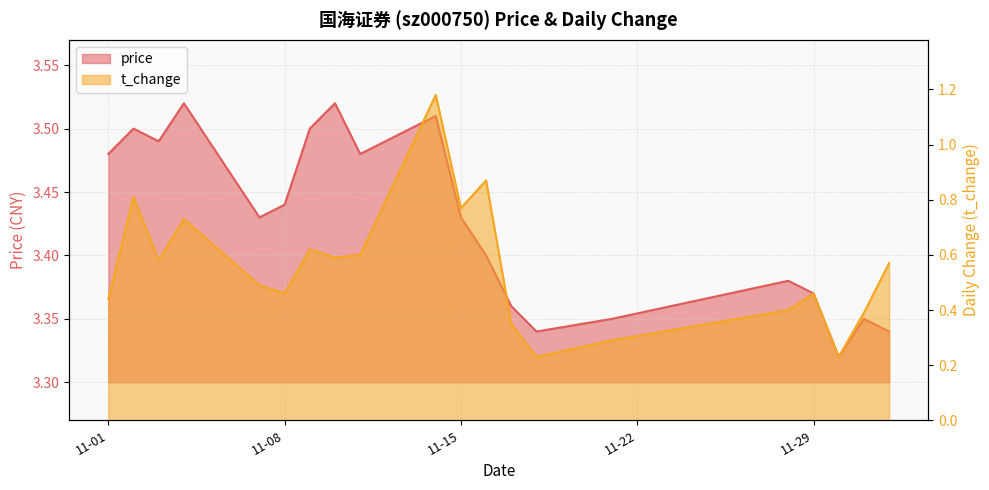

What is the total value across all series at 2022-11-28?

3.8